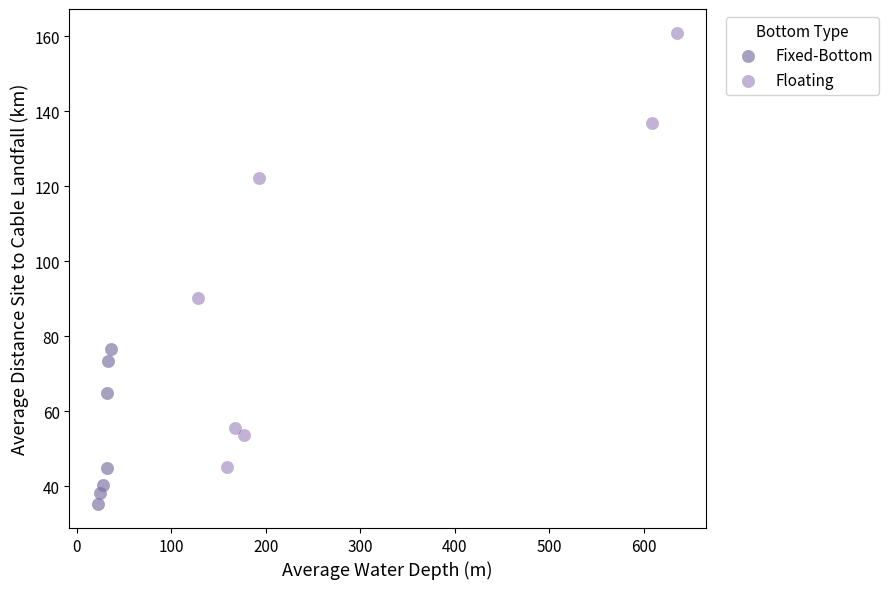

Which series reaches the minimum Y coordinate?

Fixed-Bottom